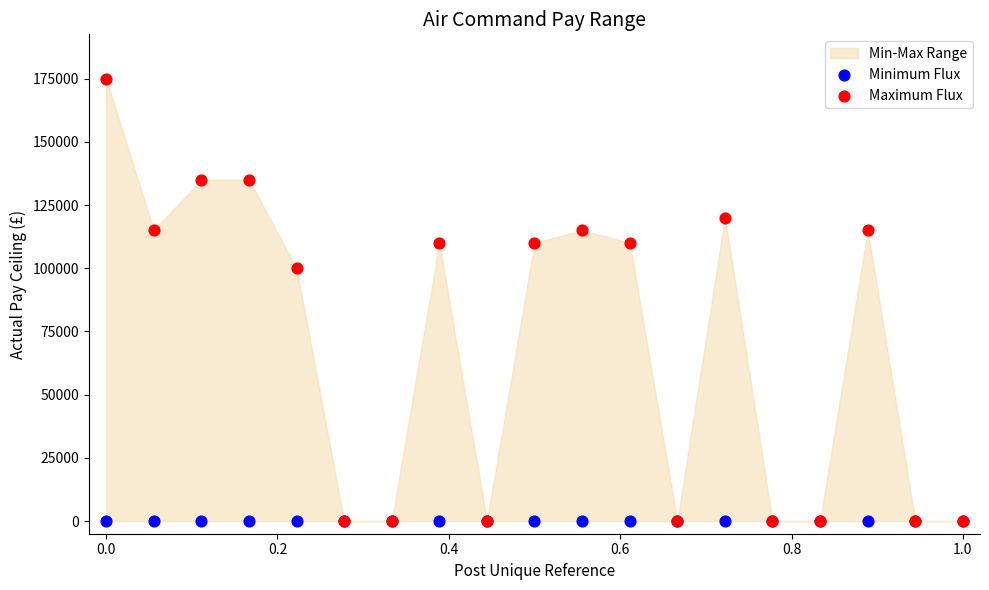

Across all series, what Y value is closest to 87500?

100000